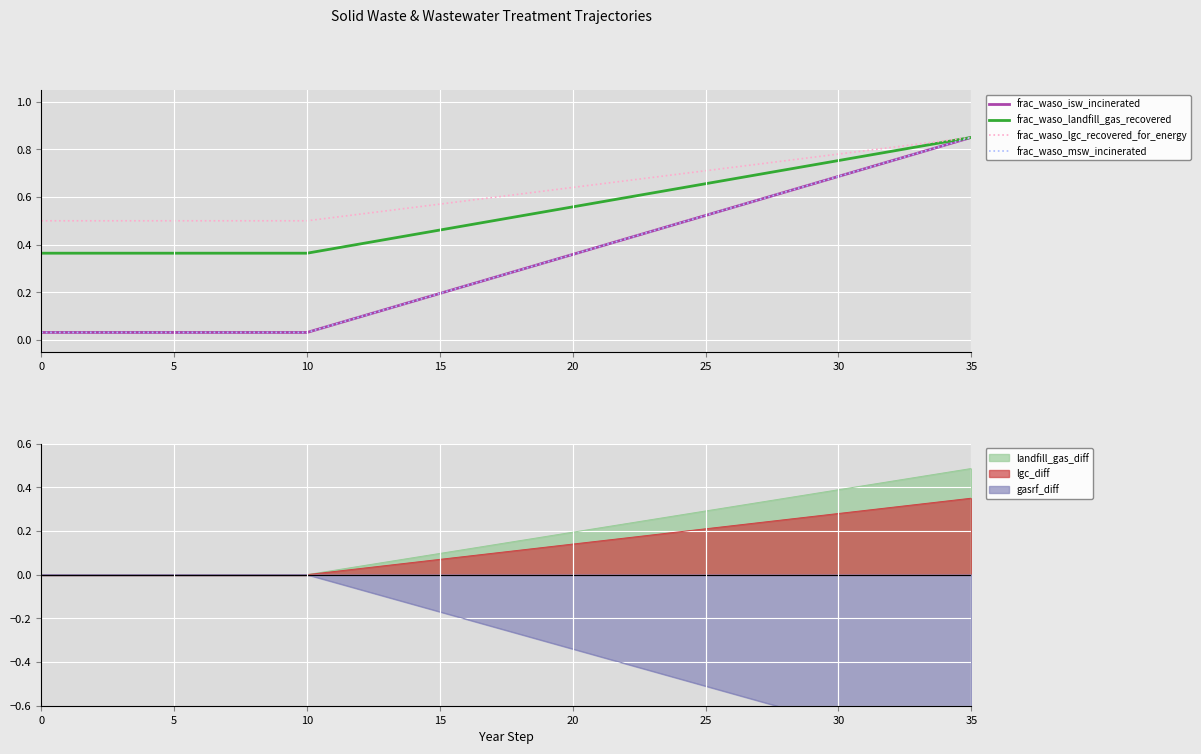

Which has a higher value, 34 or 24?

34